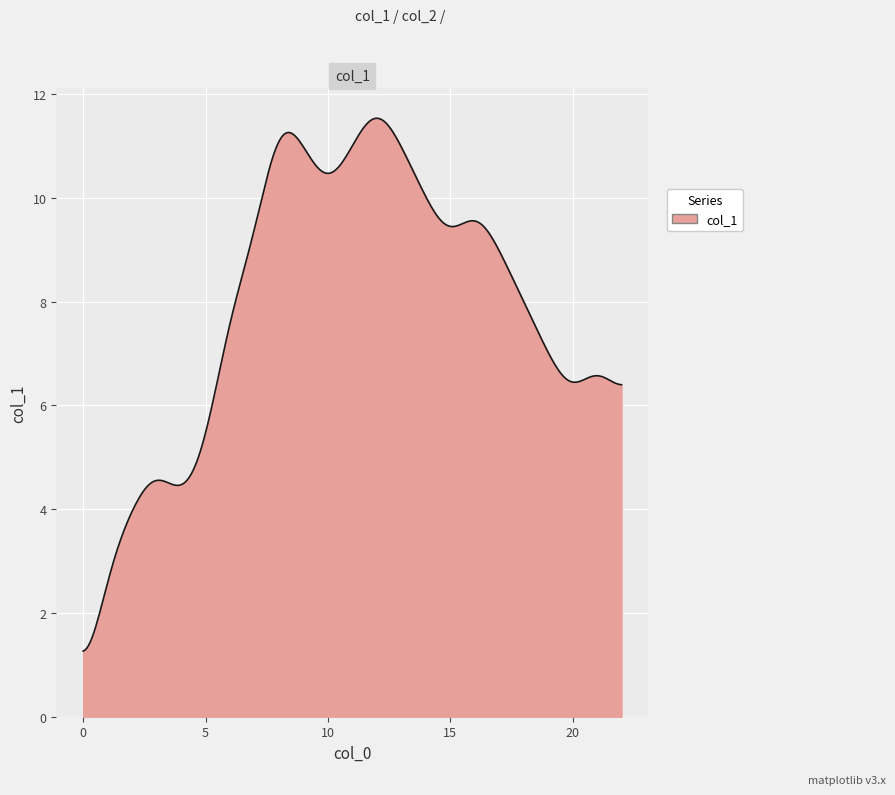

What is the difference between the maximum and minimum values?

10.3